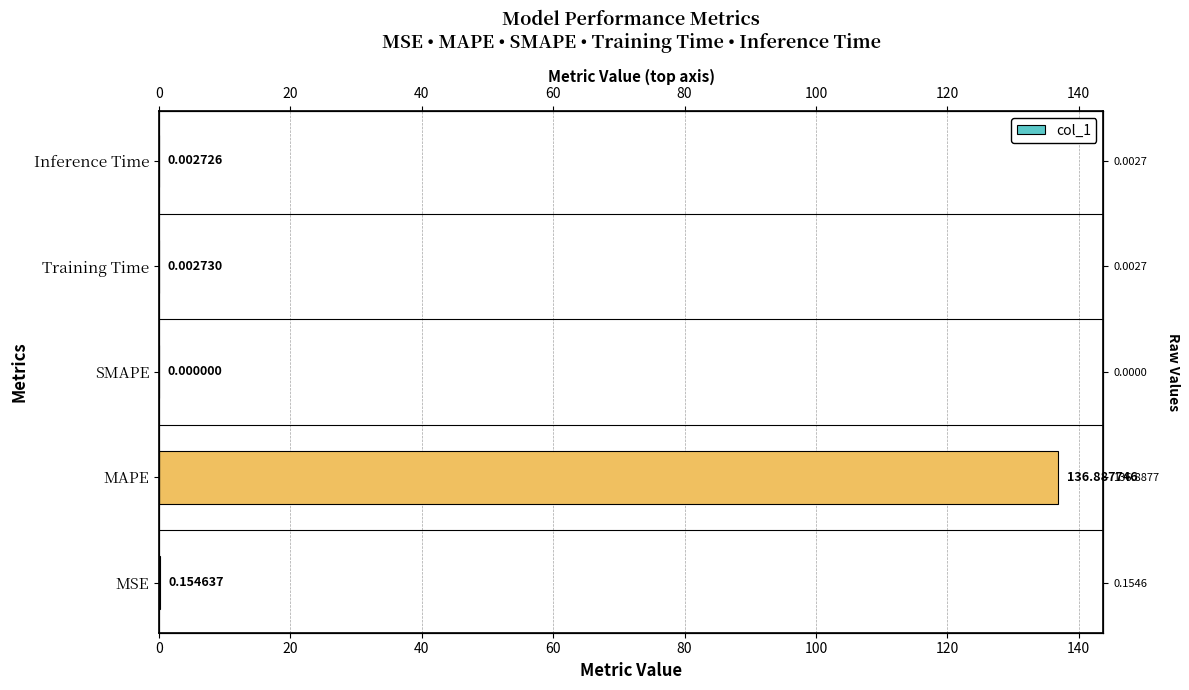

What is the average value?

27.4